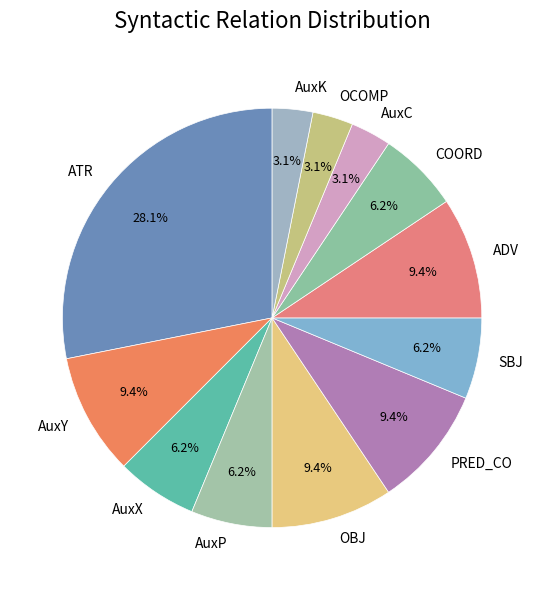

Approximately how many times larger is the value at AuxX compared to ATR?

0.2